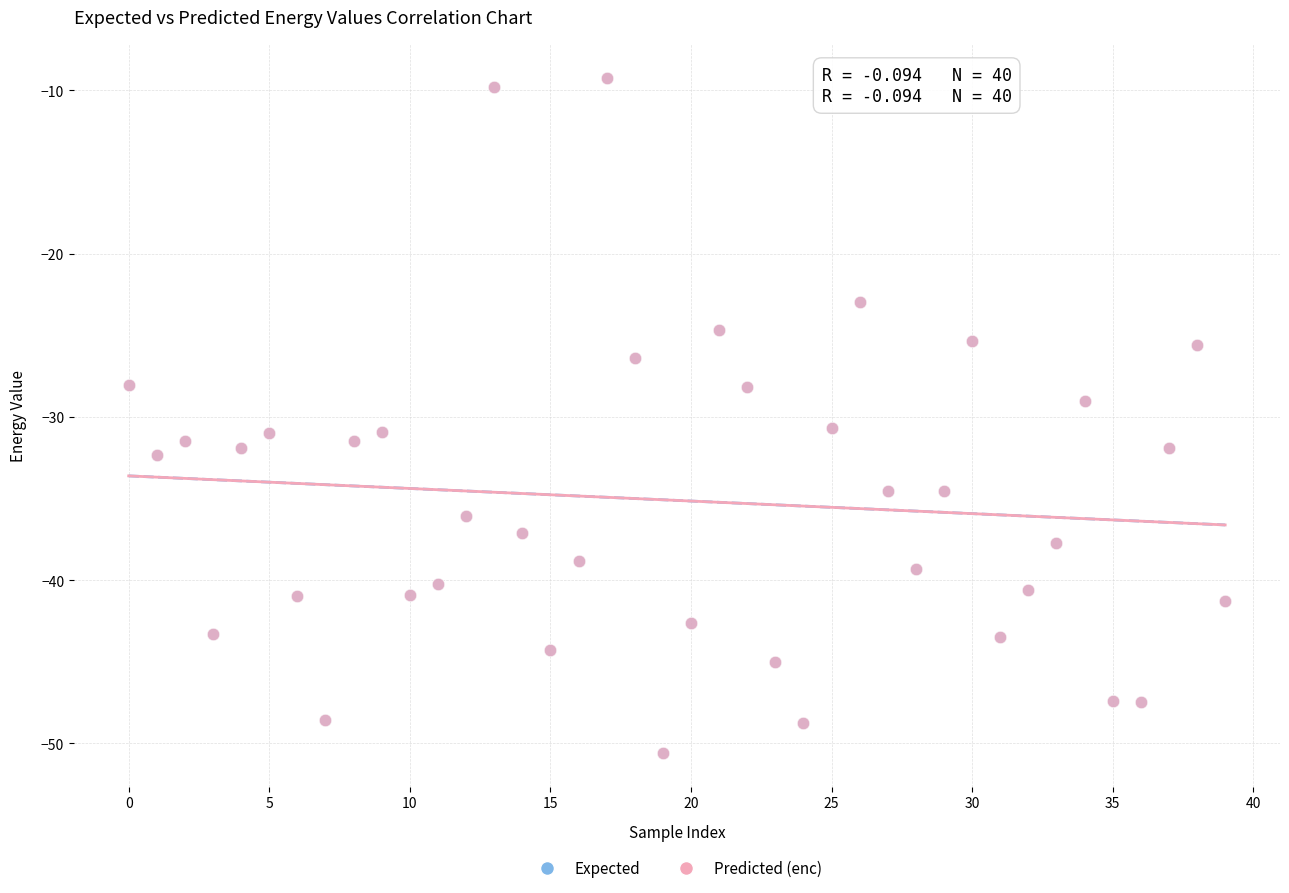

What are all the series names shown in the legend?

Expected, Predicted (enc)